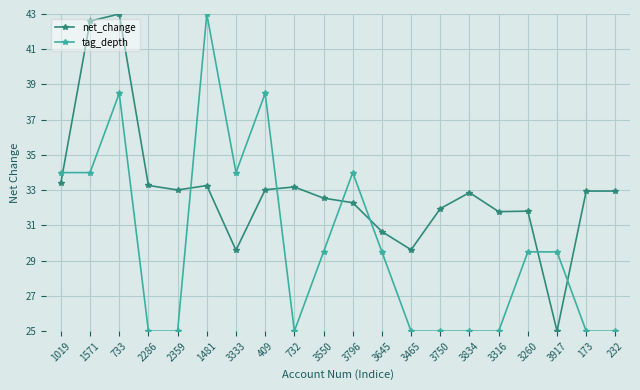

Is the value of tag_depth at 409 greater than the value of net_change at 3465?

Yes